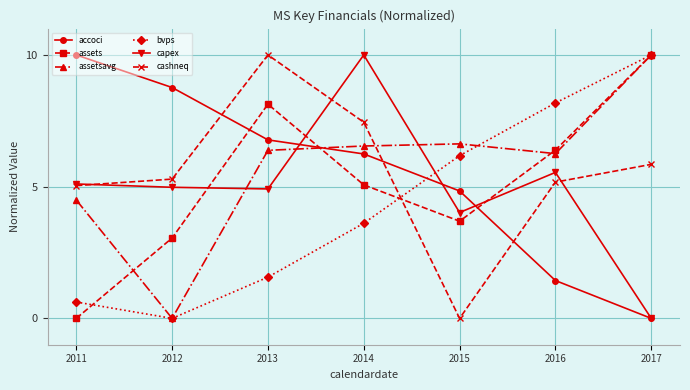

How many lines are shown in the chart?

6